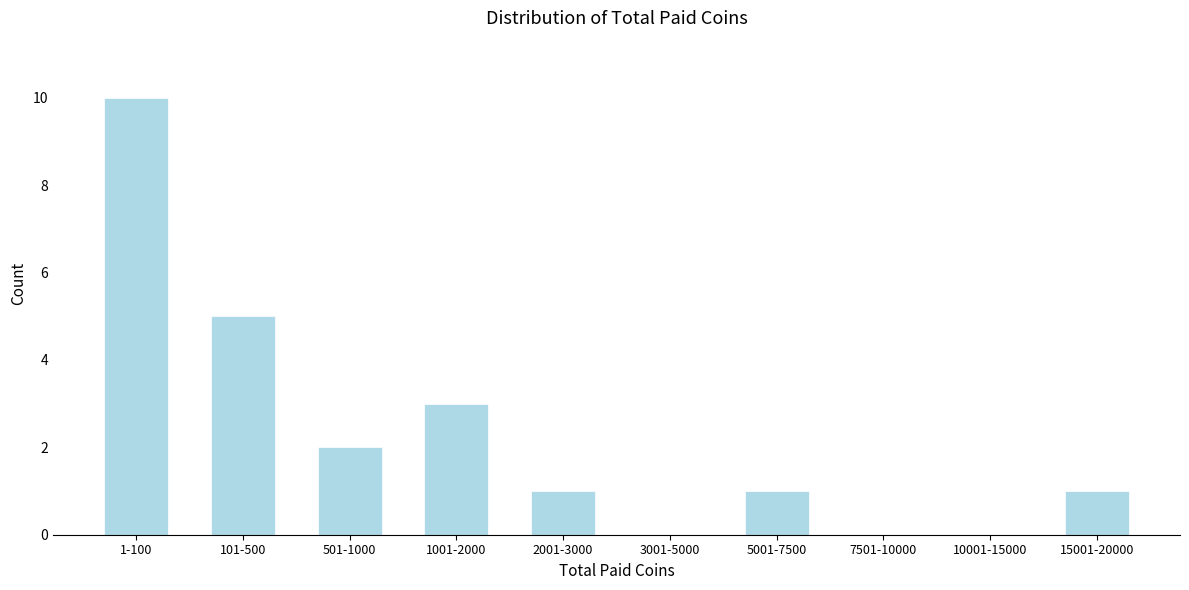

Reading left to right, extract all data points from this chart.

1-100=10	101-500=5	501-1000=2	1001-2000=3	2001-3000=1	3001-5000=0	5001-7500=1	7501-10000=0	10001-15000=0	15001-20000=1